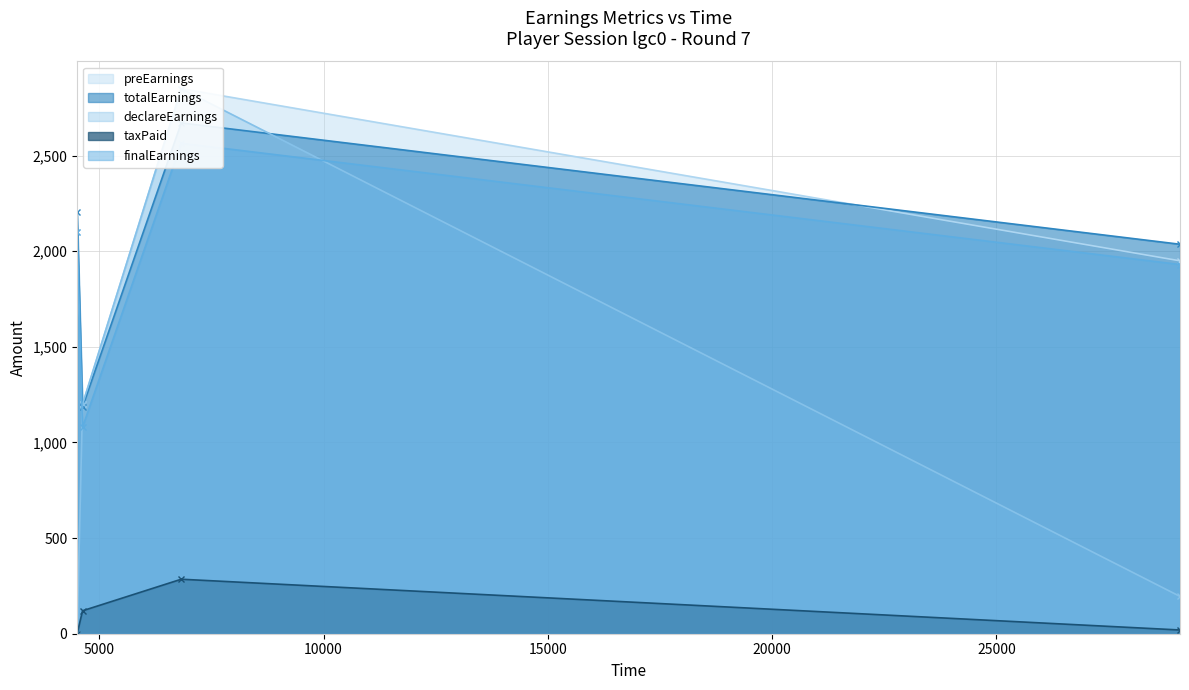

What is the total value across all series at 6826?

11221.1